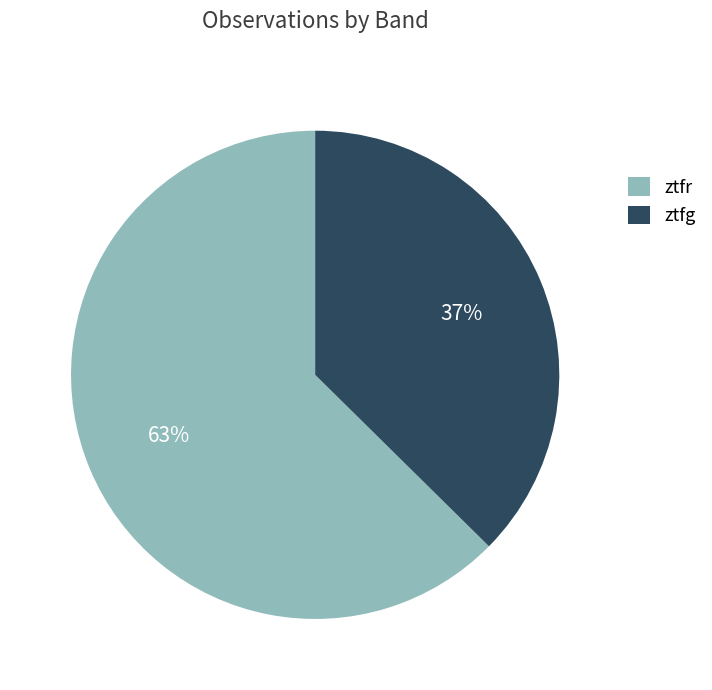

Count the number of slices in the pie.

2